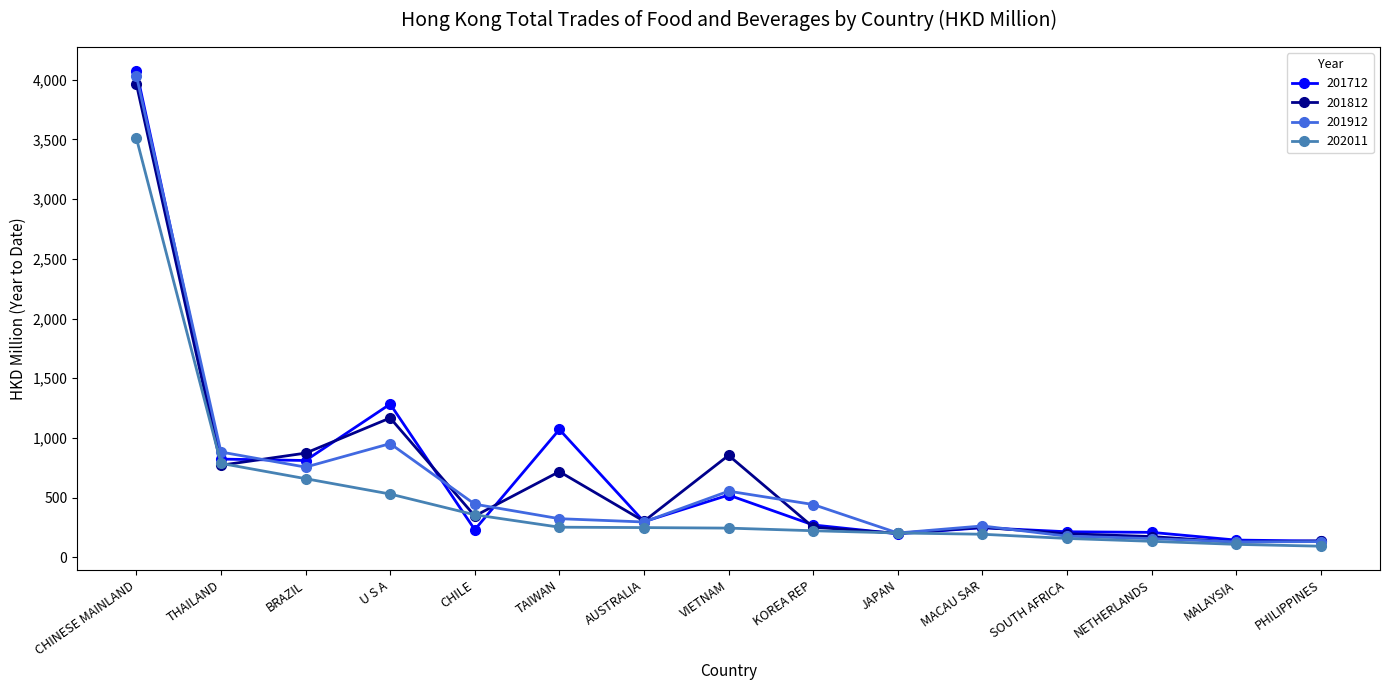

Where does the 201712 series first go above 271?

CHINESE MAINLAND